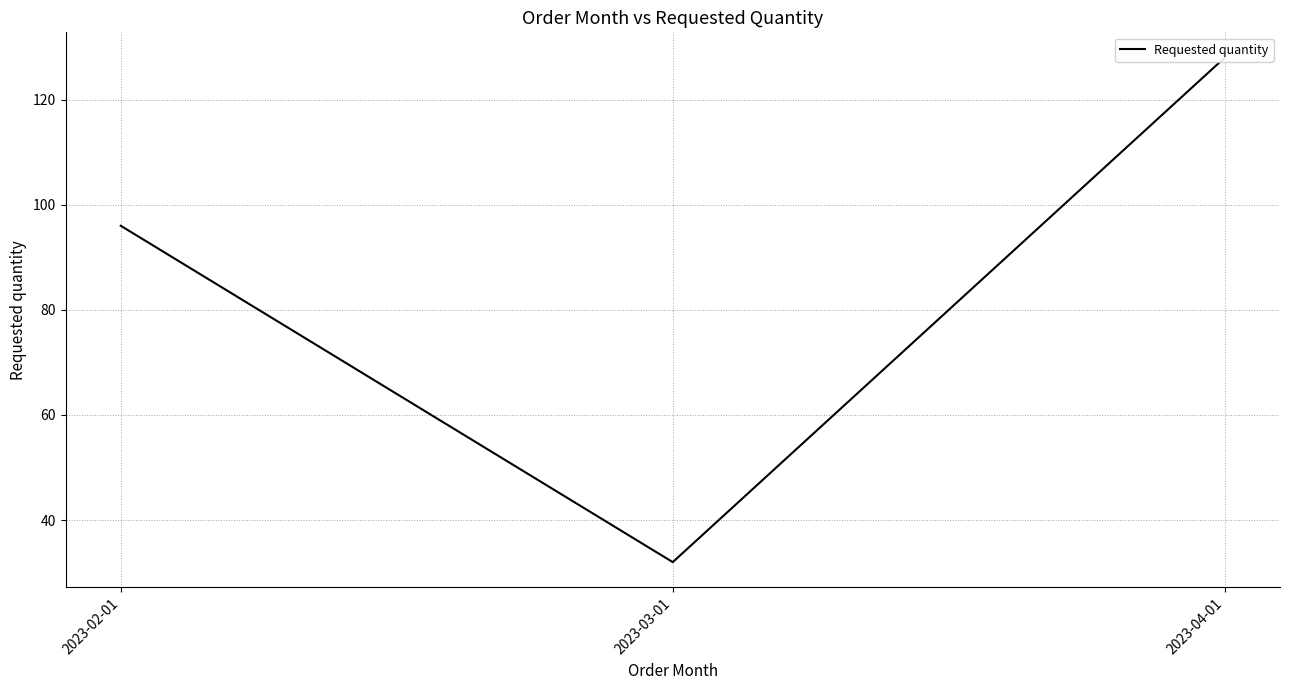

True or false: the data shows 126 at 2023-02-01.

False